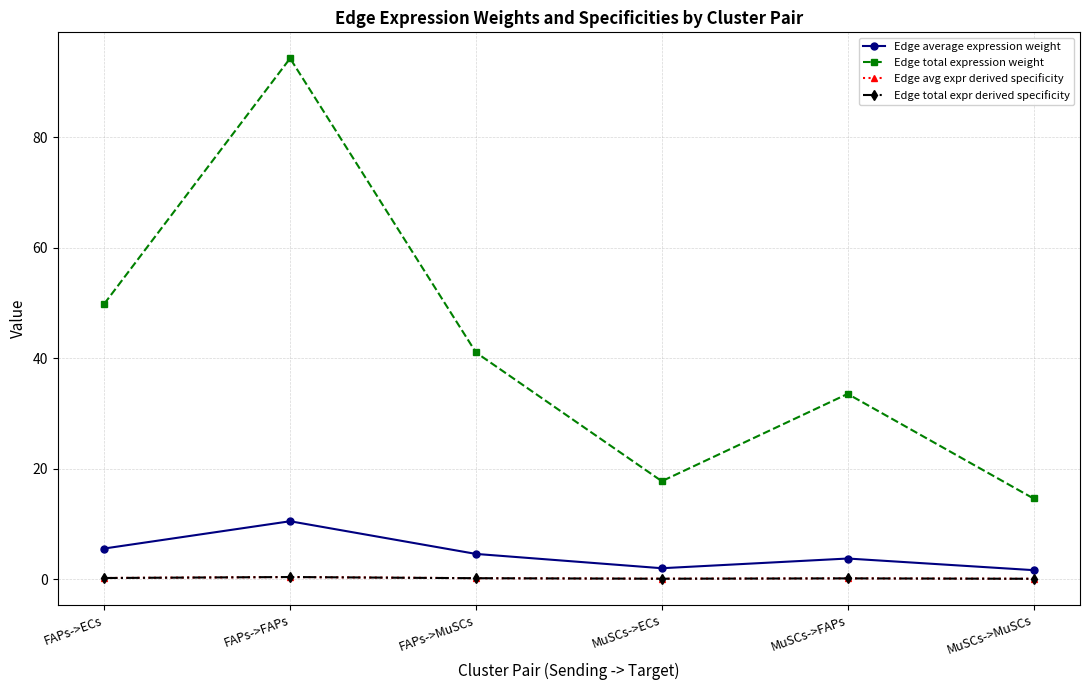

Is this an area chart (filled region under the line)?

No